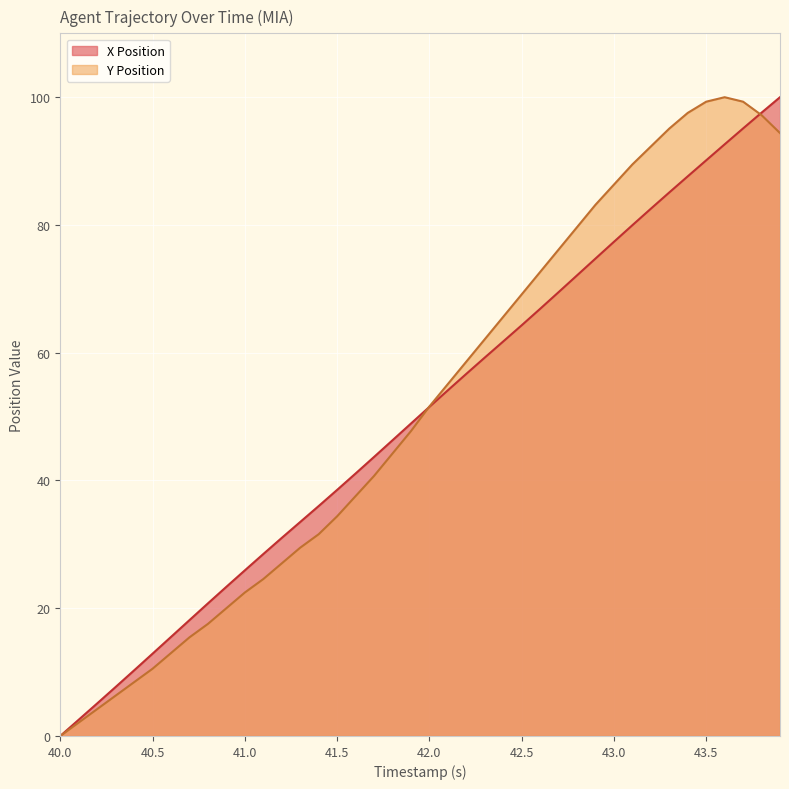

Is it true that Y Position equals 27.0 at 41.2?

True